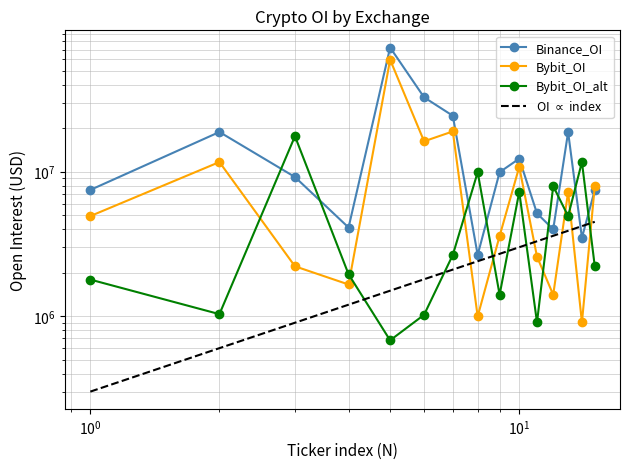

Reading left to right, what are all the values shown in this chart?

Binance_OI: 7480469.0	18847533.0	9191414.0	4108911.0	72473121.0	32758620.0	24418867.0	2652534.0	9927245.0	12327841.0	5144066.0	3993497.0	18830909.0	3488577.0	7456883.0
Bybit_OI: 4929967.0	11671952.0	2213128.0	1656310.0	59692609.0	16245948.0	19020935.0	994631.0	3588293.0	10803537.0	2582261.0	1405515.0	7255628.0	904026.0	7942665.0
Bybit_OI_alt: 1790967.0	1031913.0	17621963.0	1949473.0	679638.0	1021241.0	2652534.0	9927245.0	1405515.0	7255628.0	904026.0	7942665.0	4929967.0	11671952.0	2213128.0
OI $\propto$ index: 300000.0	600000.0	900000.0	1200000.0	1500000.0	1800000.0	2100000.0	2400000.0	2700000.0	3000000.0	3300000.0	3600000.0	3900000.0	4200000.0	4500000.0